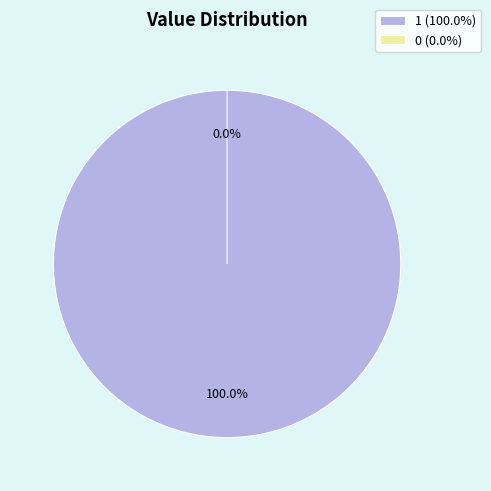

Rank the categories by value from lowest to highest.

0, 1